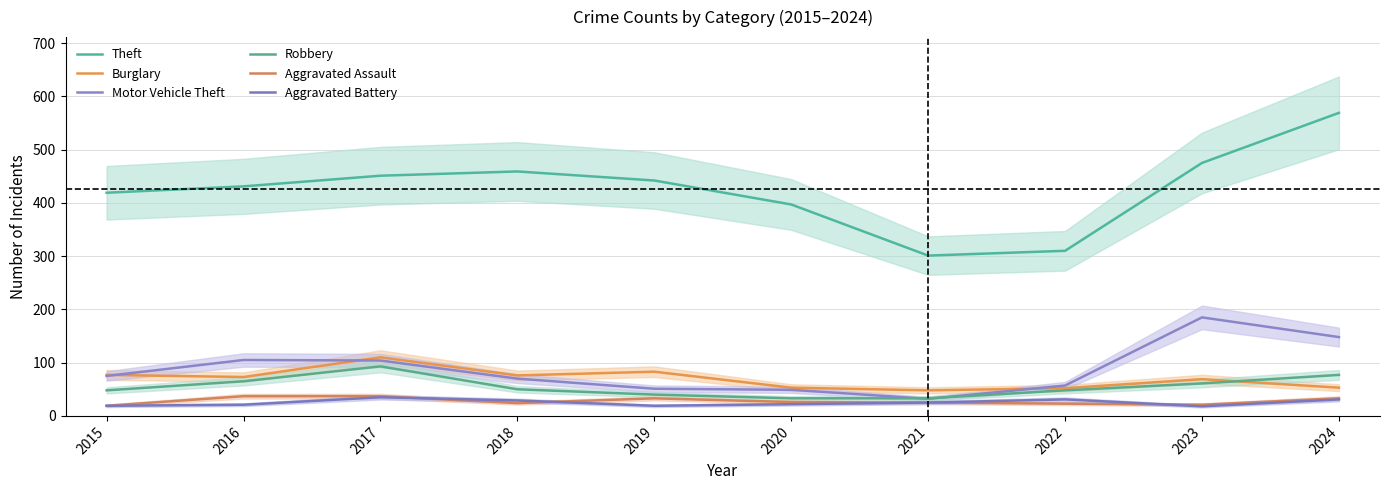

At 2017, list the series in order from smallest to largest.

Aggravated Battery, Aggravated Assault, Robbery, Motor Vehicle Theft, Burglary, Theft